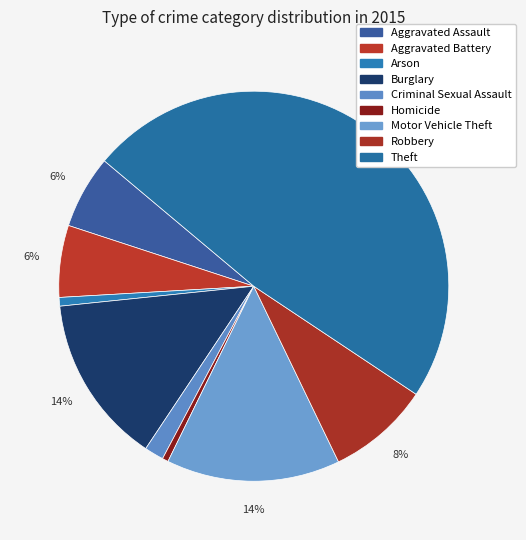

What is the ratio of the value at Burglary to the value at Criminal Sexual Assault?

8.8